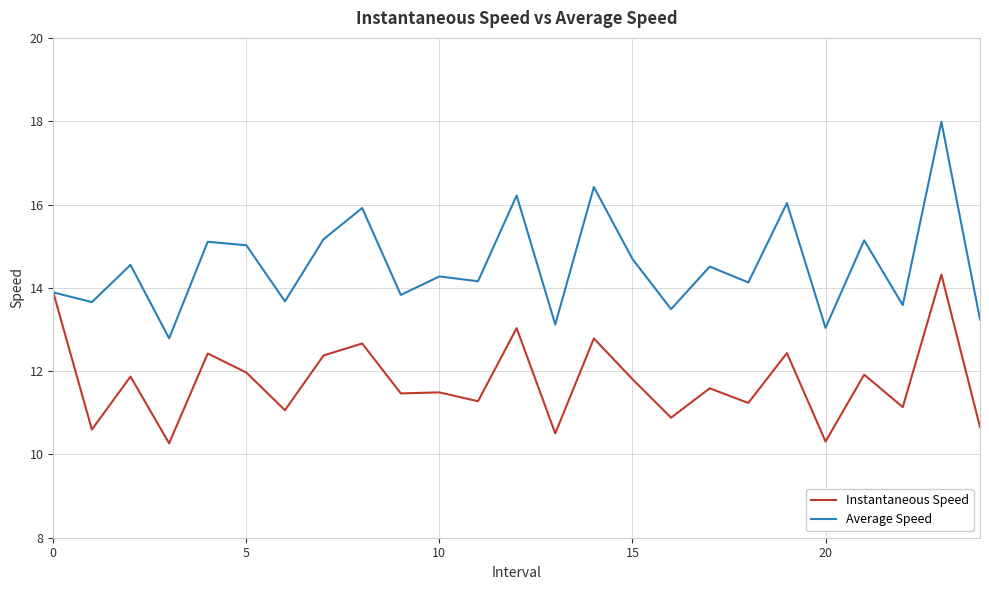

Which series has the largest range (max minus min)?

Average Speed